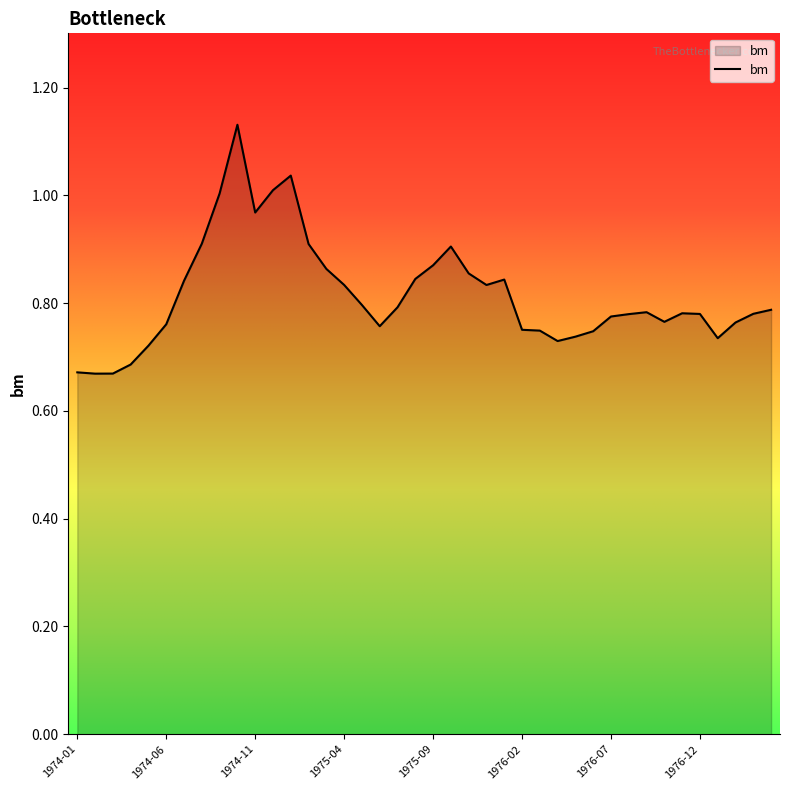

How many interior local peaks (higher than both neighbors) does the data have?

6